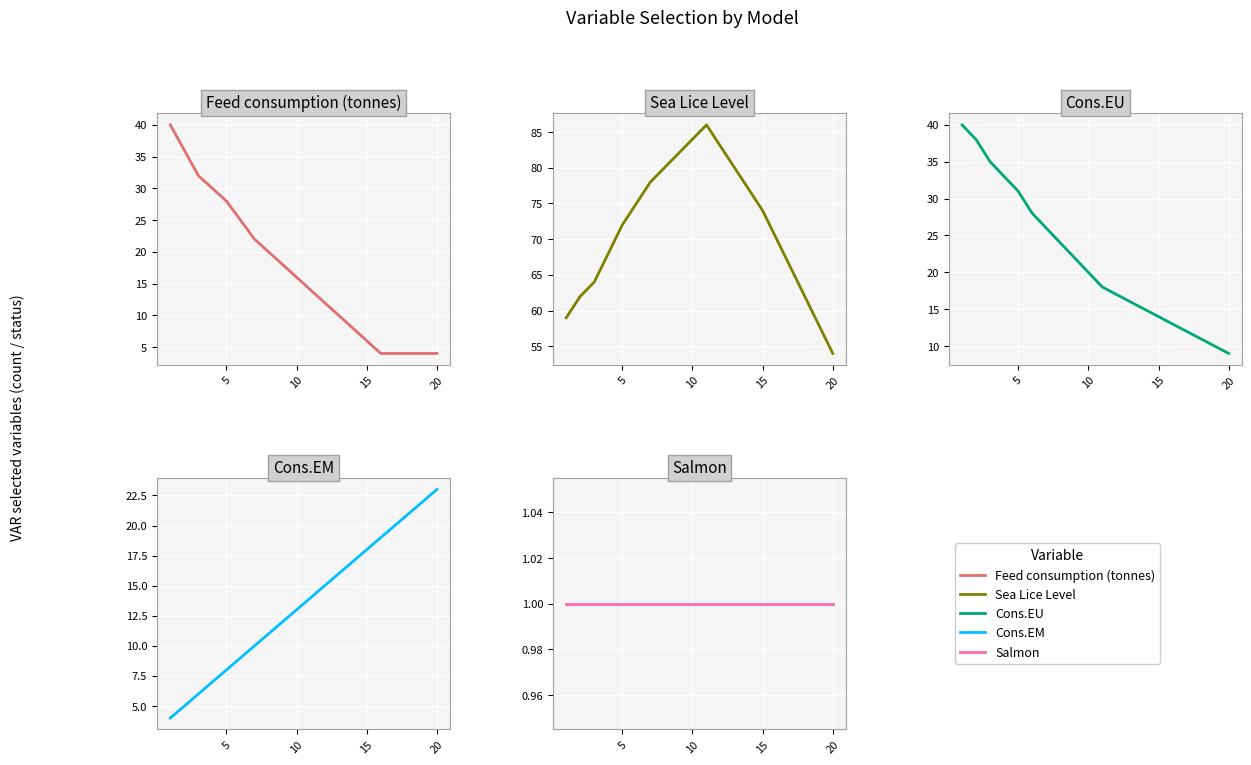

What are all the series names shown in the legend?

Feed consumption (tonnes), Sea Lice Level, Cons.EU, Cons.EM, Salmon